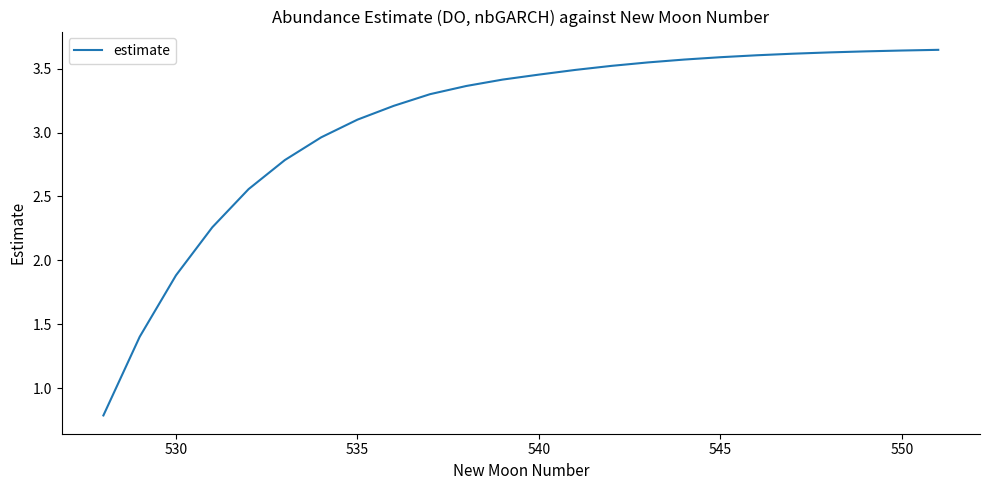

True or false: the data has more than 2 interior local peaks.

False